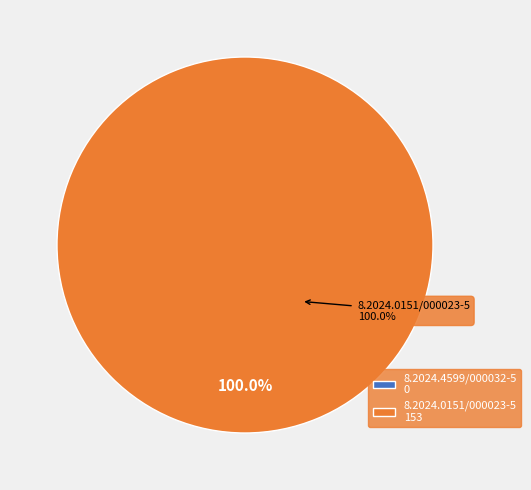

To the nearest percent, what percentage of the pie is 8.2024.0151/000023-5?

100%